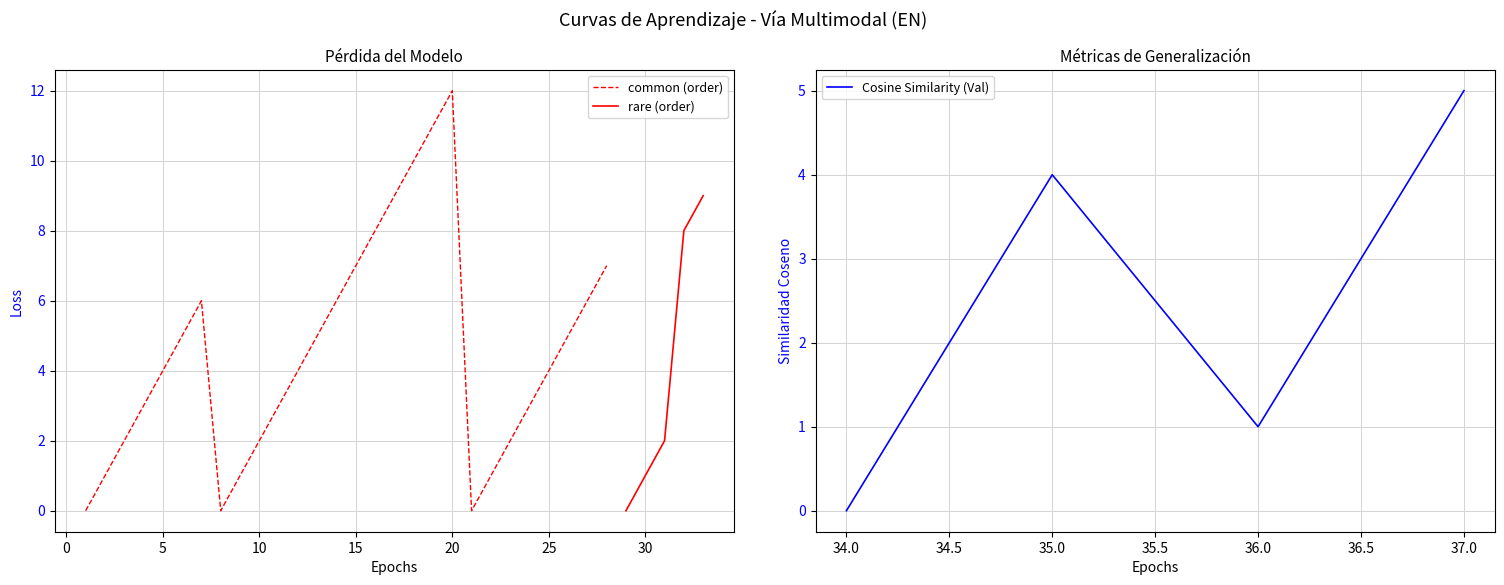

The value of epic at 0 is 0. True or false?

True